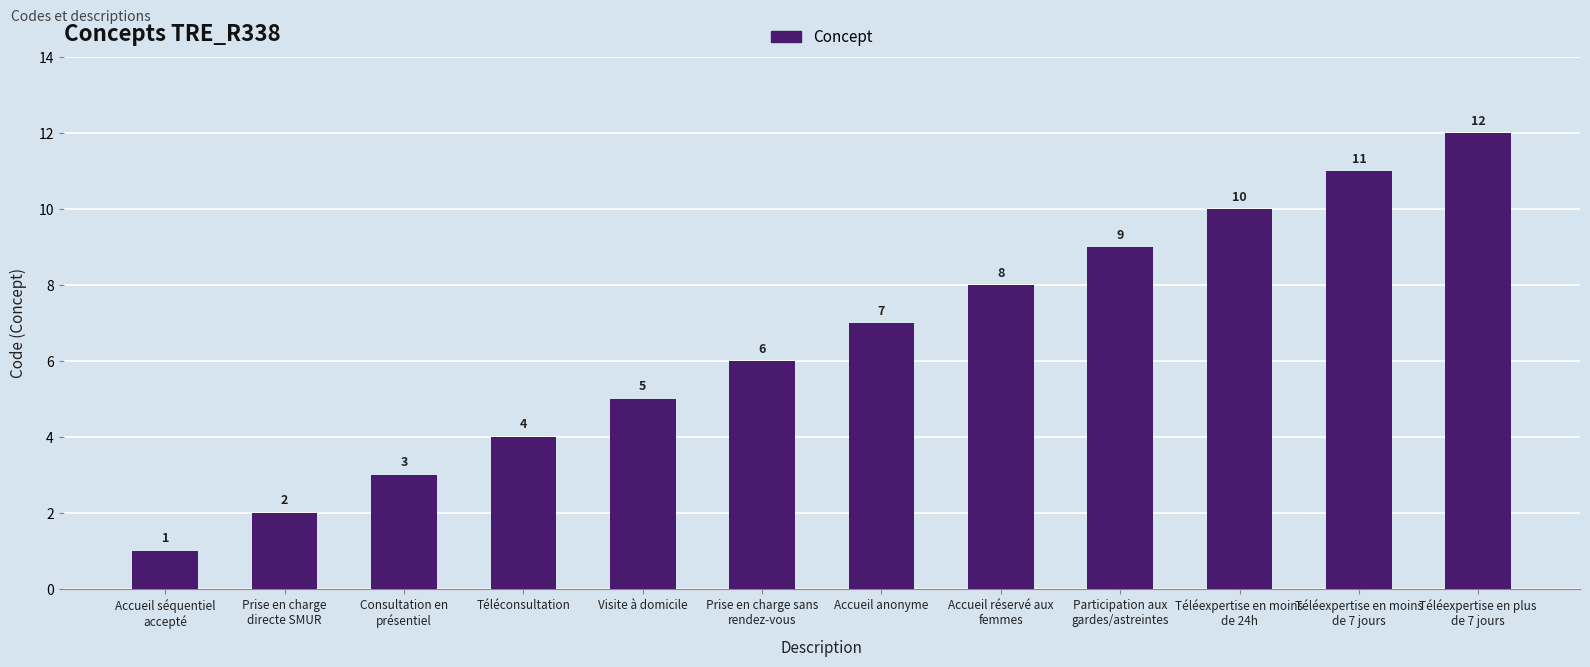

What is the sum of the values at Téléexpertise en plus
de 7 jours and Téléexpertise en moins
de 7 jours?

23